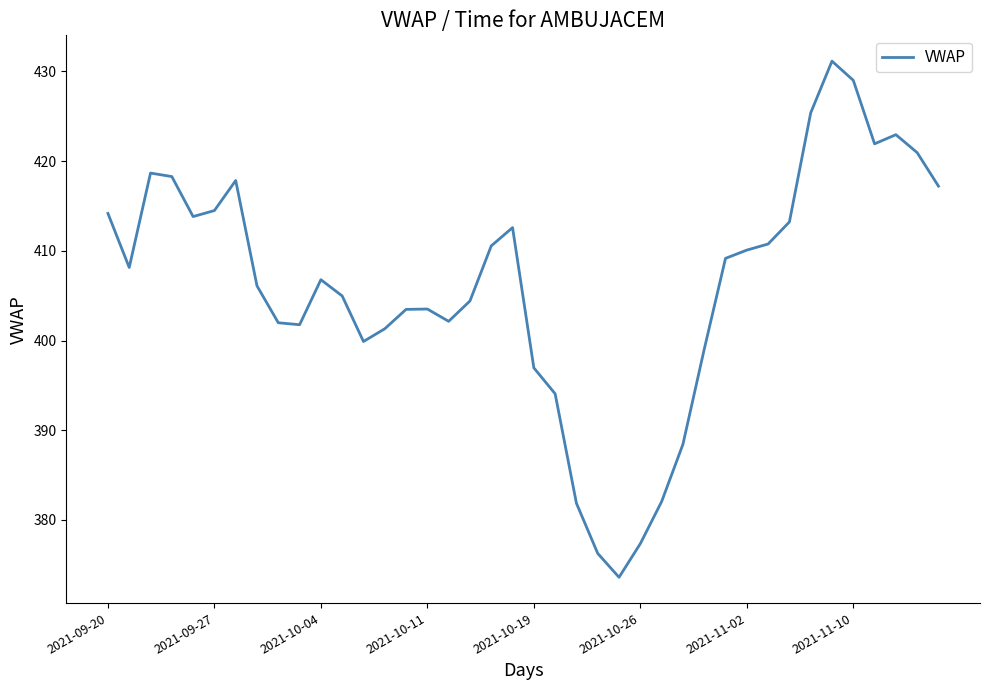

What is the minimum value shown in the chart?

373.6